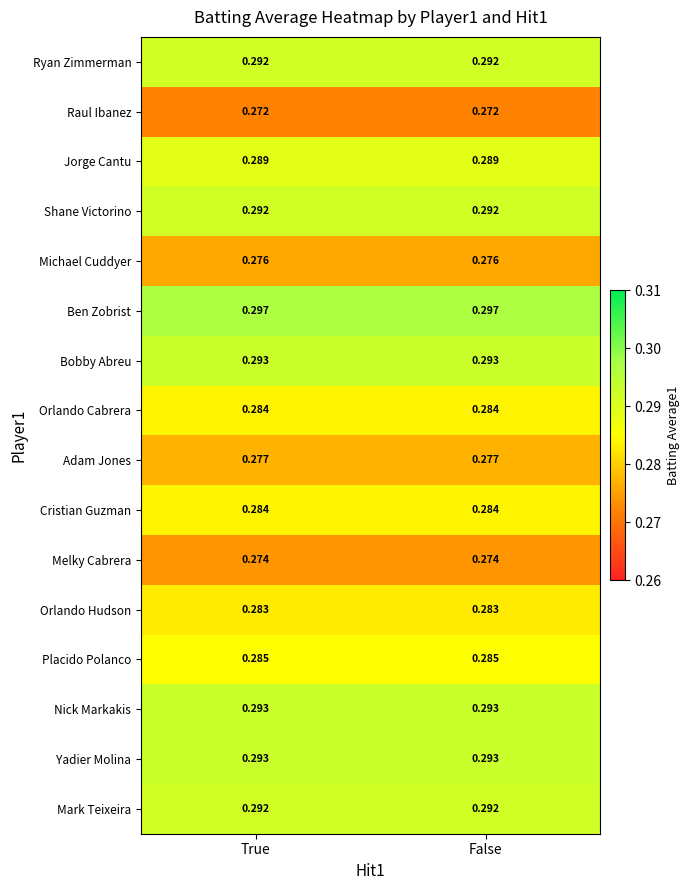

Which series has the largest total across all categories?

Ben Zobrist